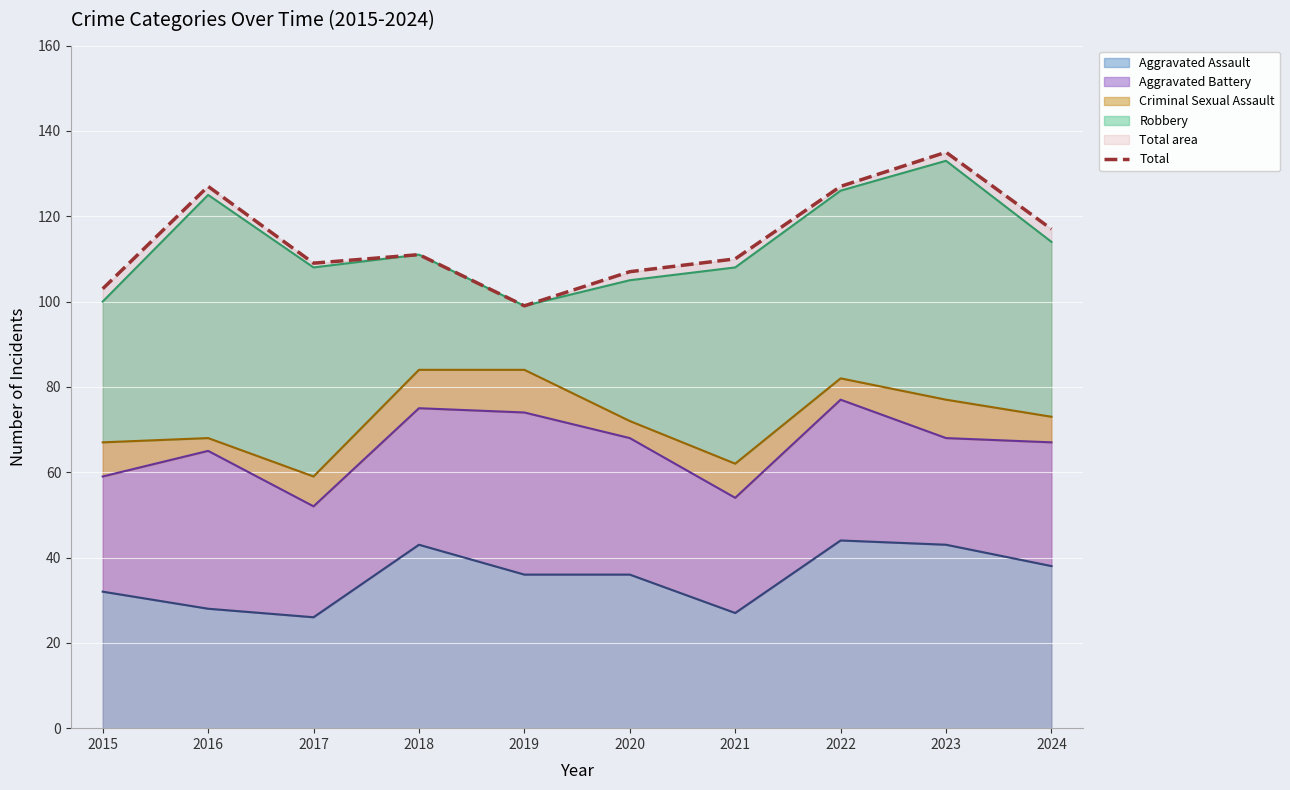

True or false: Criminal Sexual Assault (line) and Aggravated Battery (line) cross at least once.

False